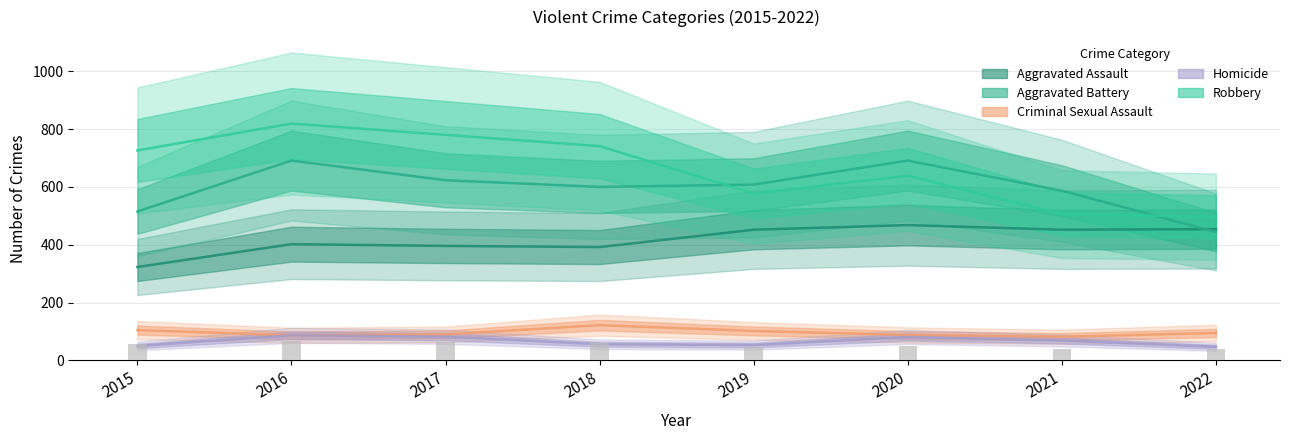

Is the value of Homicide at 2021 greater than the value of Aggravated Assault at 2018?

No